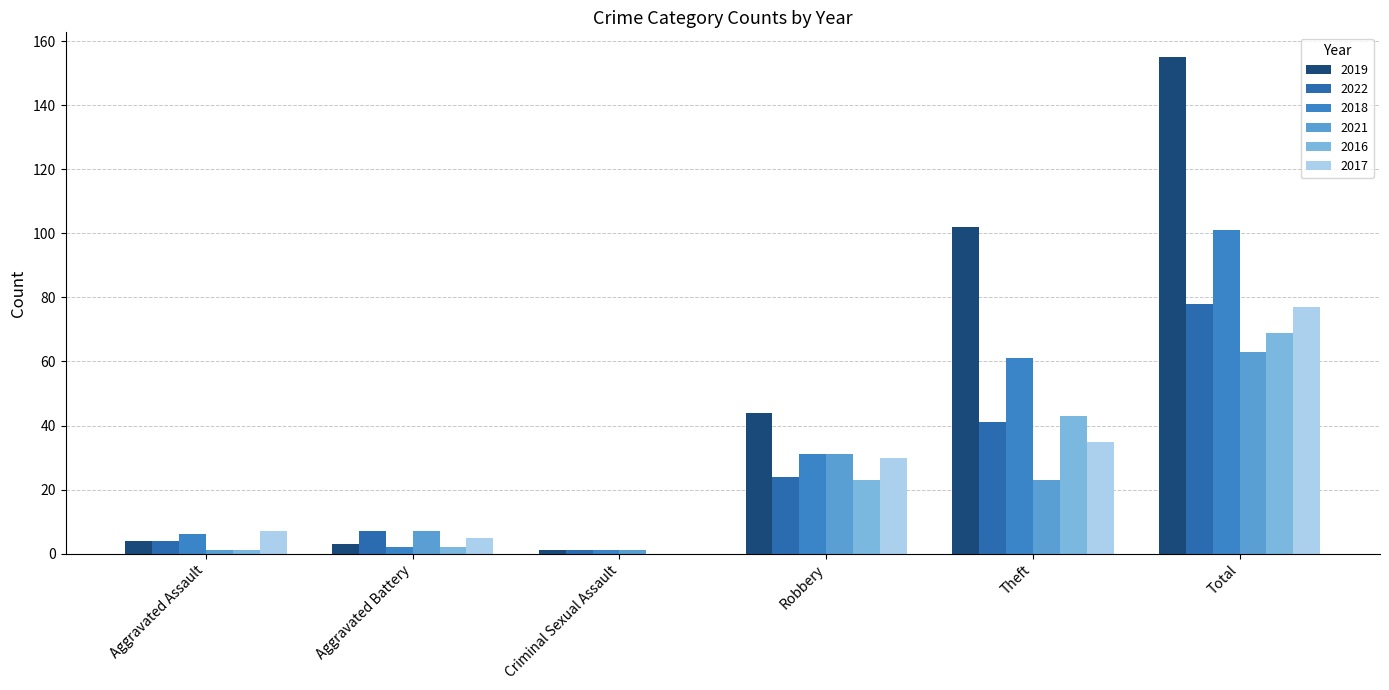

What position from the left is Robbery?

4